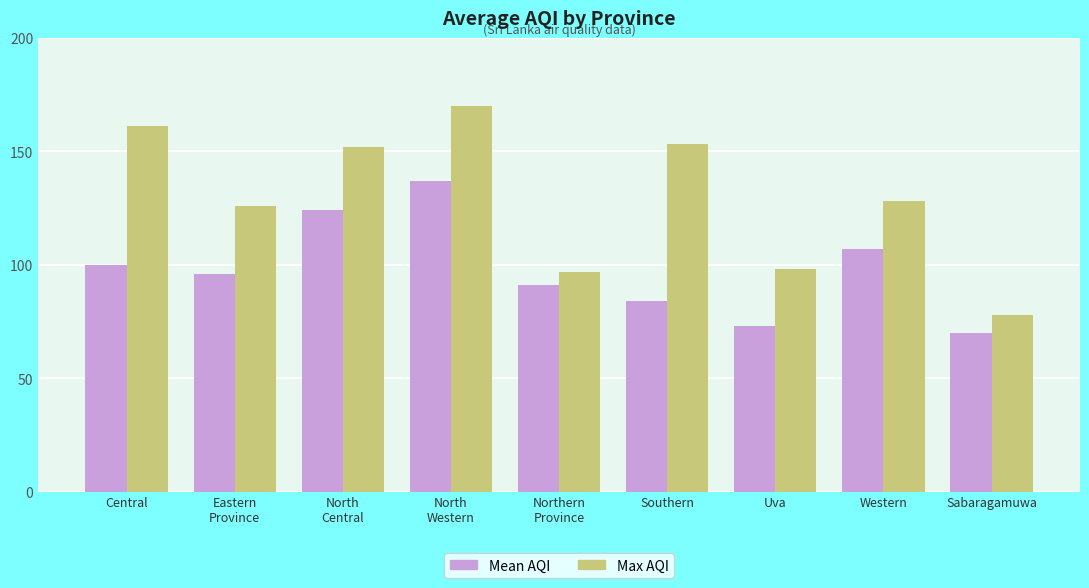

Which series changed the most between Central and North
Central?

Mean AQI